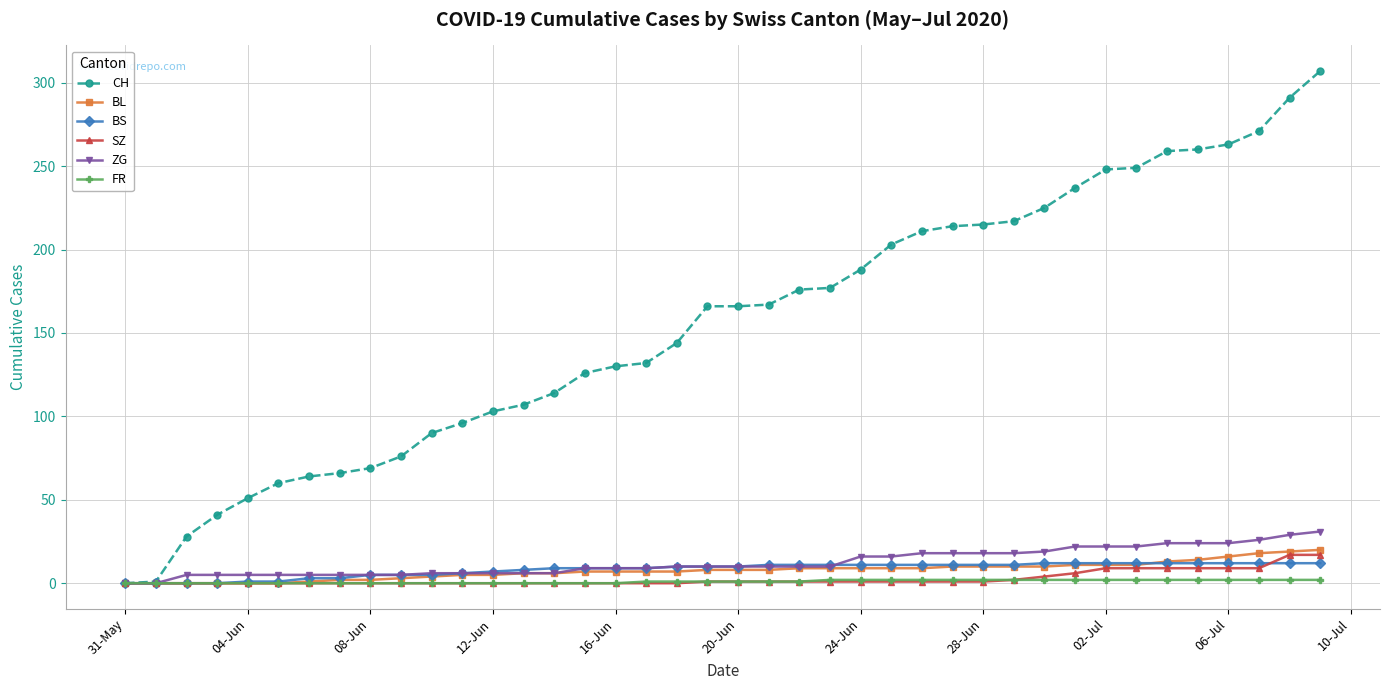

Which series has the largest total across all categories?

CH